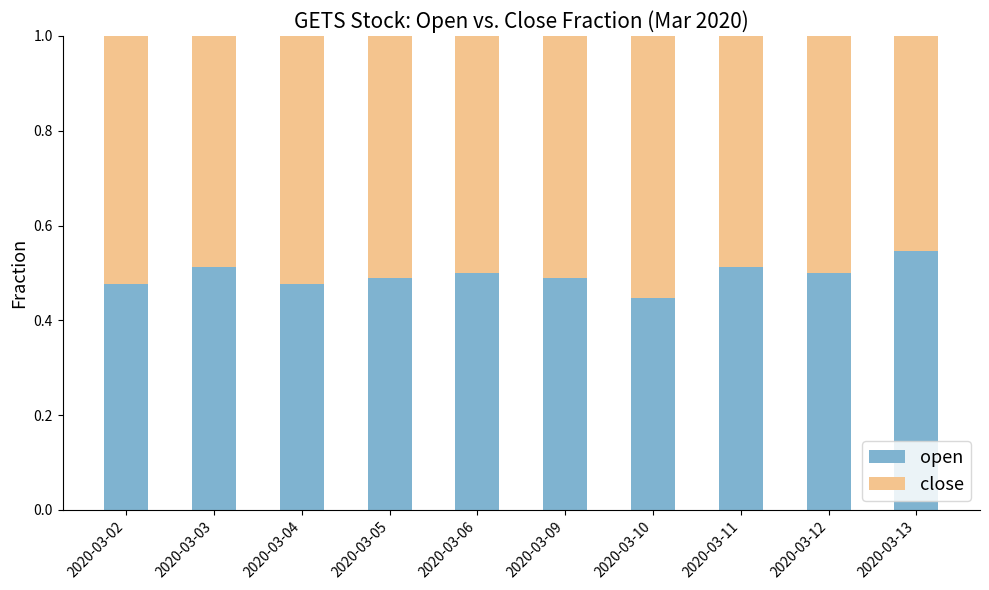

Count the number of categories in the chart.

10